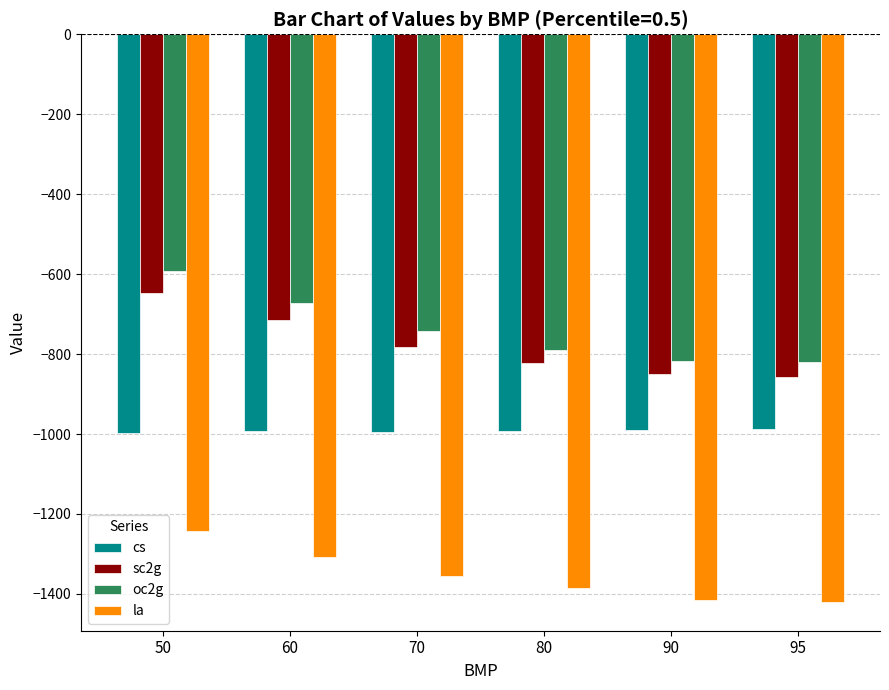

What is the average value of the sc2g series?

-778.9